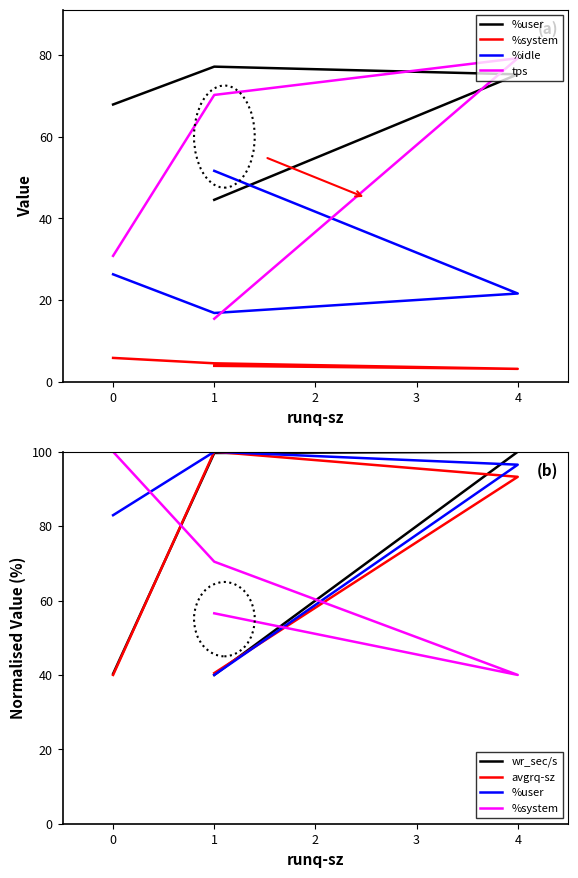

Where is the first local maximum for avgrq-sz?

1